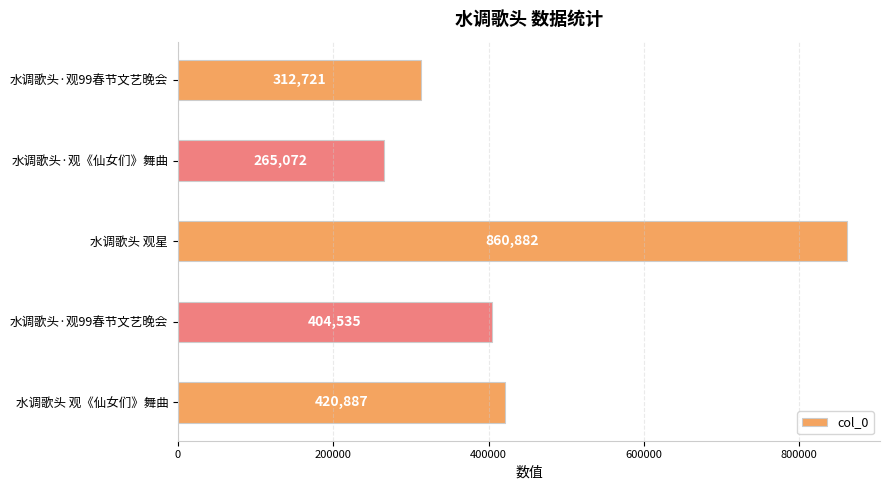

How many data points does each series have?

5